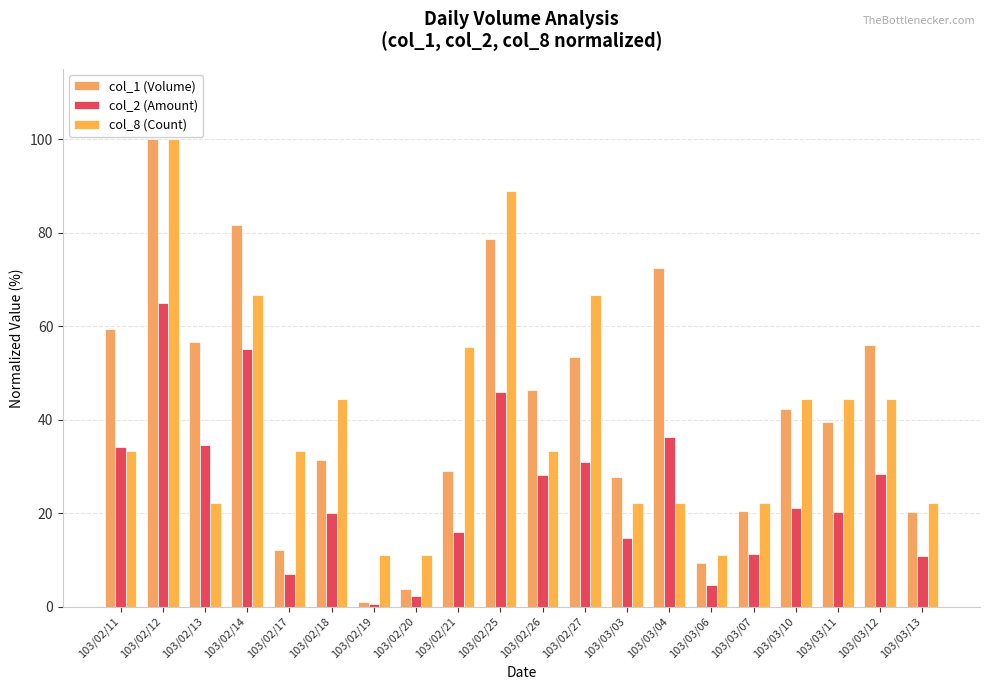

What are all the series names shown in the legend?

col_1 (Volume), col_2 (Amount), col_8 (Count)